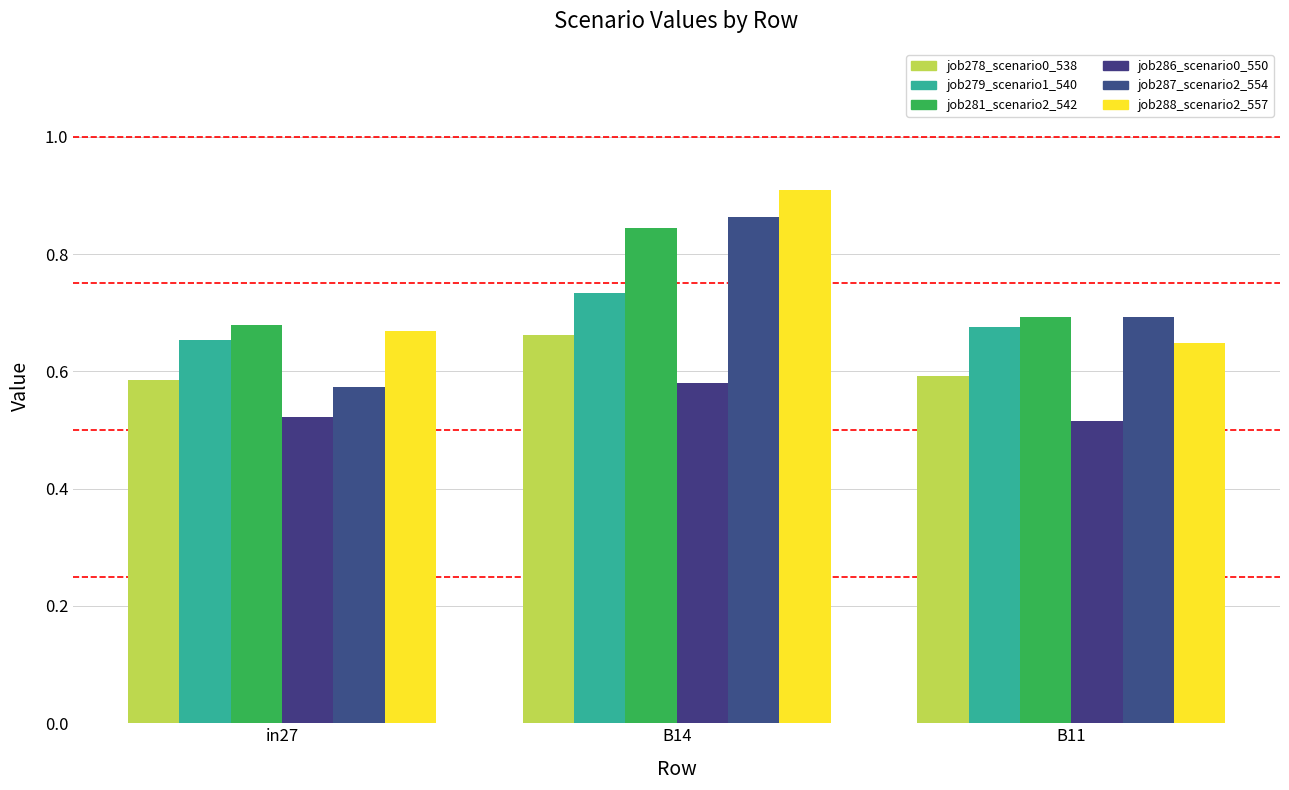

What is the total value across all series at B11?

3.8